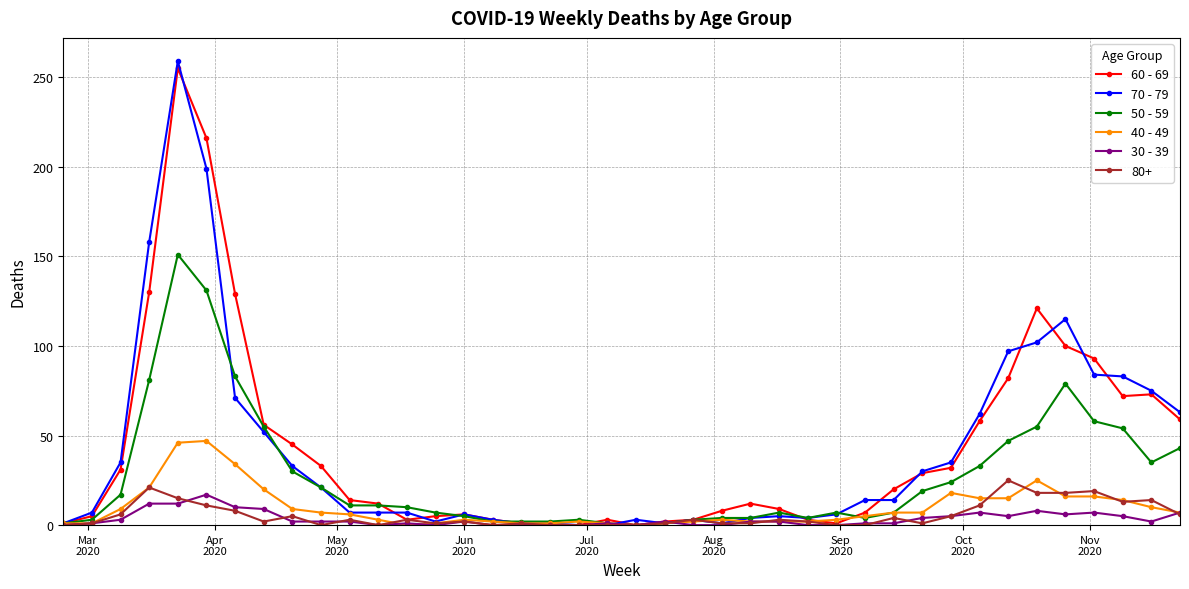

Count the number of categories in the chart.

40